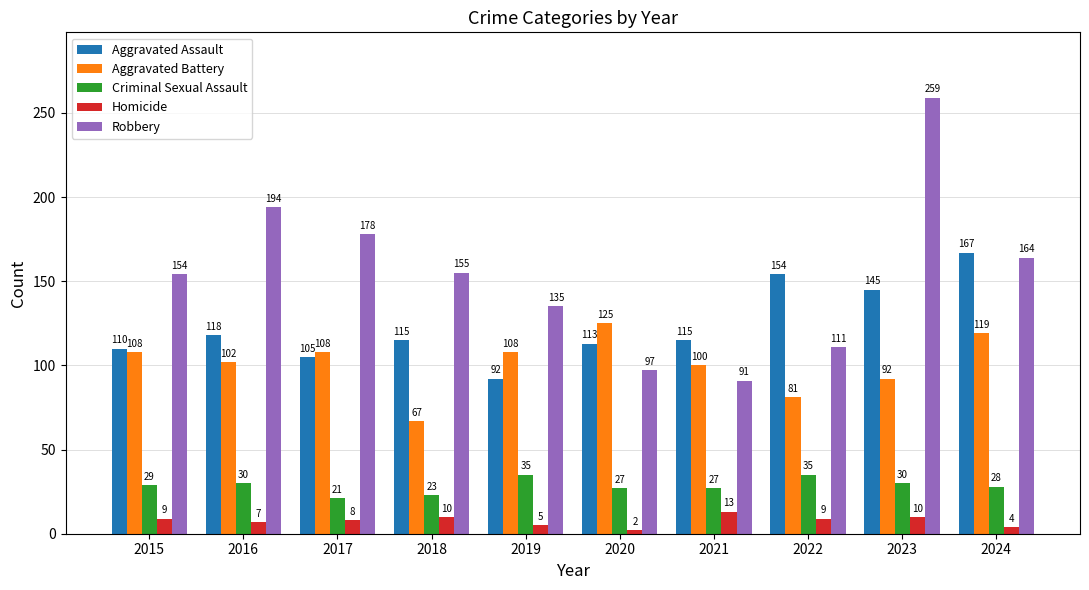

At which label is Robbery closest to 175?

2017